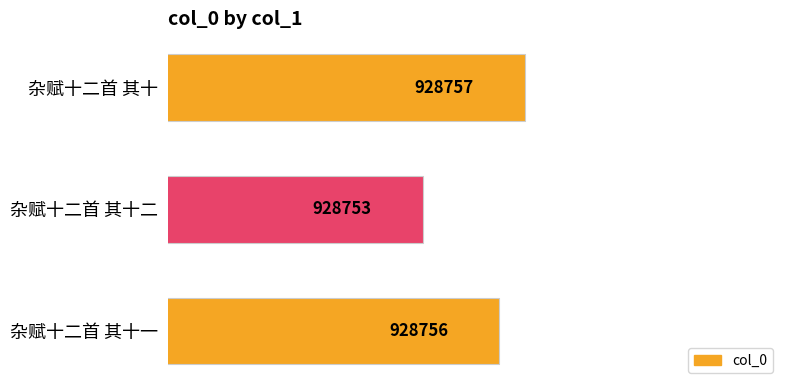

What position from the top is 杂赋十二首 其十一?

3